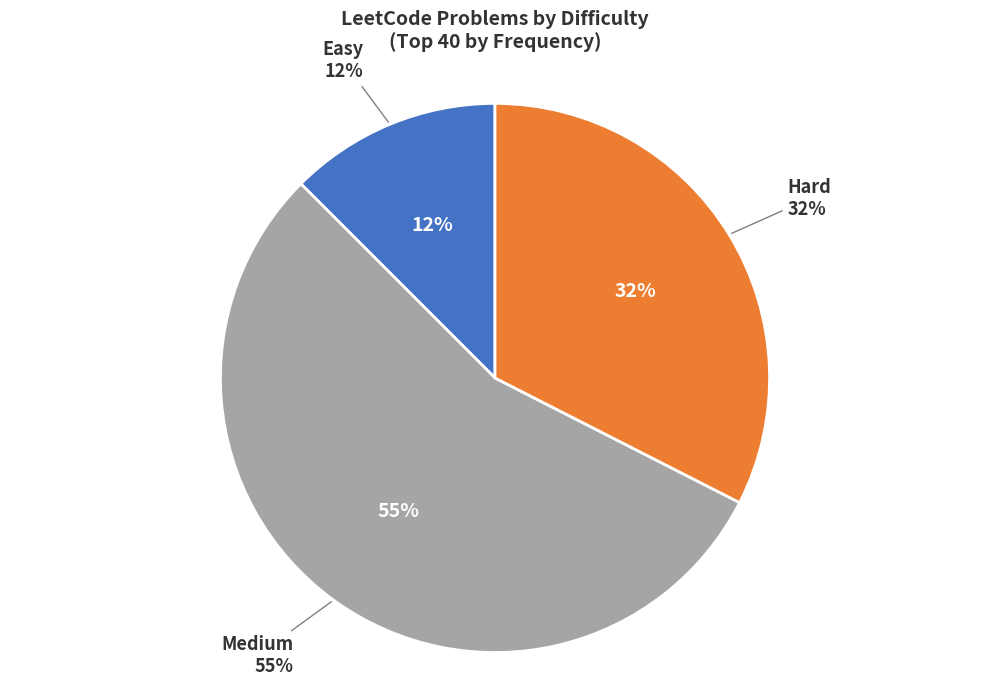

True or false: Hard accounts for 40% of the total.

False